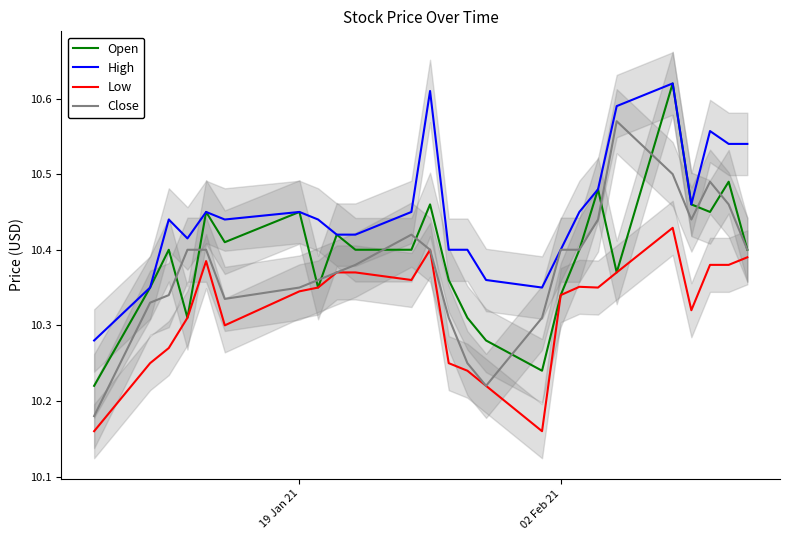

What are all the series names shown in the legend?

Open, High, Low, Close